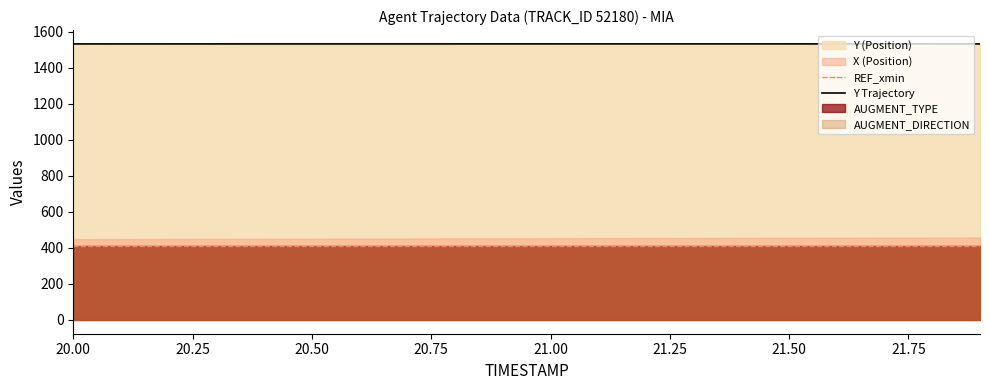

Reading left to right, extract all data points from this chart.

X: 448.8	449.3	449.8	450.3	450.8	451.3	451.8	452.3	452.7	453.2	453.6	454.1	454.5	454.9	455.4	455.8	456.2	456.6	457.0	457.5
Y: 1532.3	1532.4	1532.4	1532.4	1532.4	1532.5	1532.5	1532.5	1532.5	1532.5	1532.5	1532.5	1532.6	1532.6	1532.5	1532.5	1532.5	1532.5	1532.4	1532.4
REF_xmin: 411.2	411.2	411.2	411.2	411.2	411.2	411.2	411.2	411.2	411.2	411.2	411.2	411.2	411.2	411.2	411.2	411.2	411.2	411.2	411.2
AUGMENT_TYPE: 1.0	1.0	1.0	1.0	1.0	1.0	1.0	1.0	1.0	1.0	1.0	1.0	1.0	1.0	1.0	1.0	1.0	1.0	1.0	1.0
AUGMENT_DIRECTION: 1.0	1.0	1.0	1.0	1.0	1.0	1.0	1.0	1.0	1.0	1.0	1.0	1.0	1.0	1.0	1.0	1.0	1.0	1.0	1.0